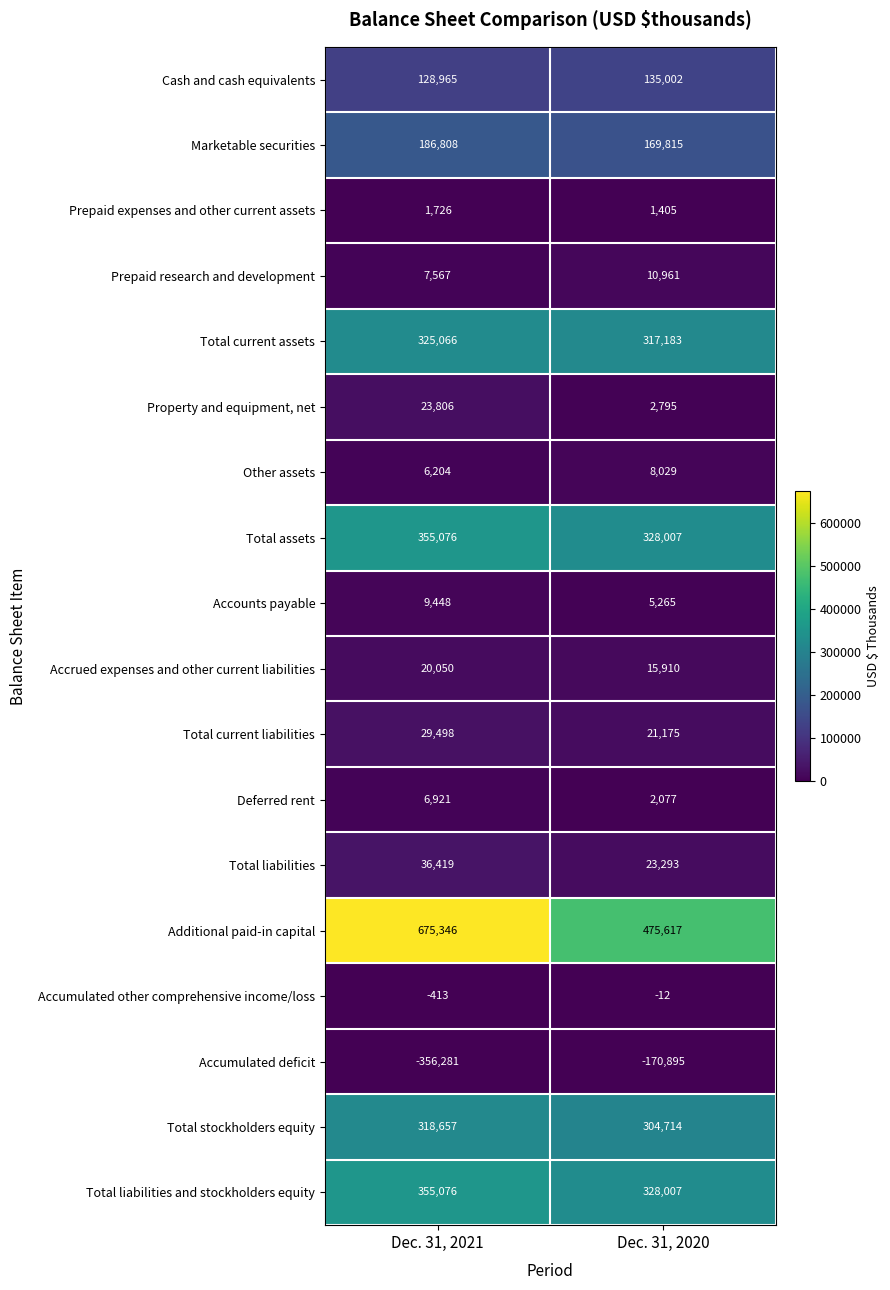

What is the difference between the highest and lowest values at Dec. 31, 2020?

646512